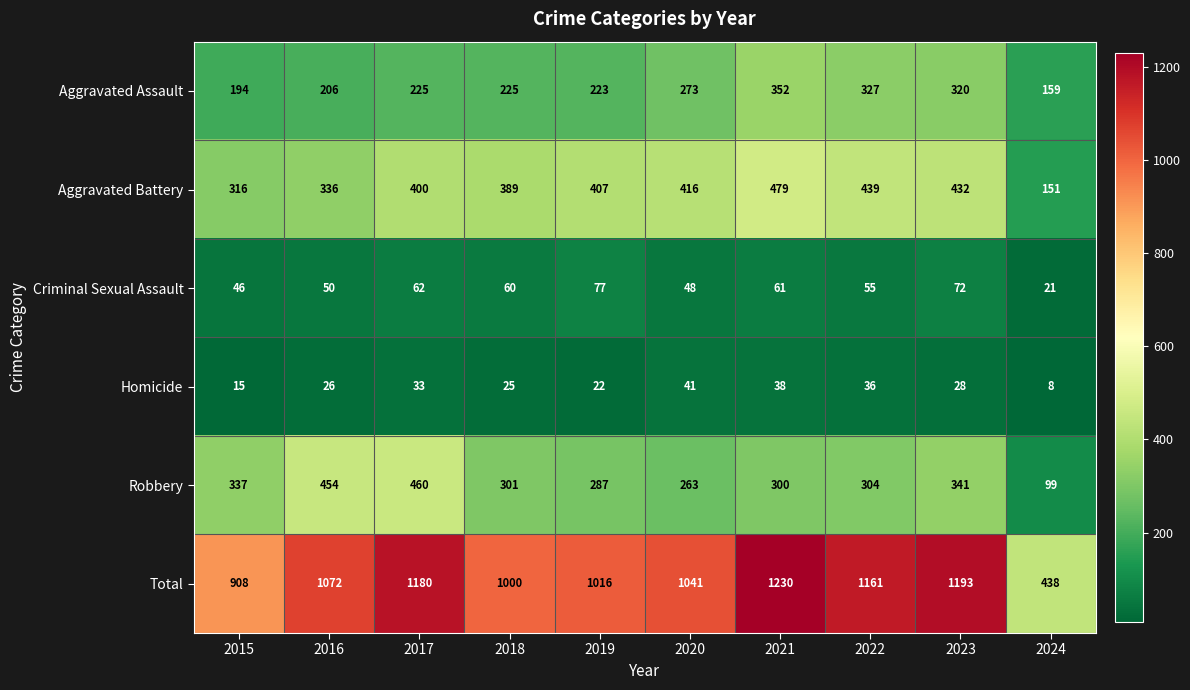

What is the difference between the highest and lowest values at 2021?

1192